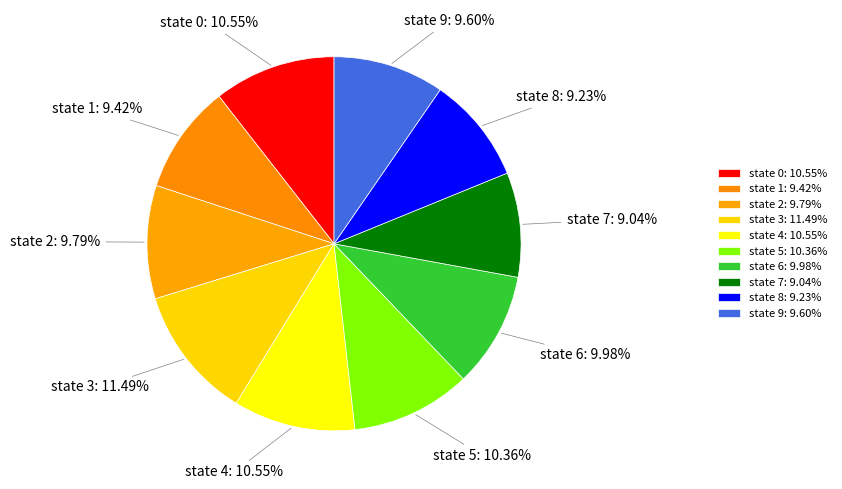

To the nearest percent, what is the difference between the state 2 and state 4 slice percentages?

1%